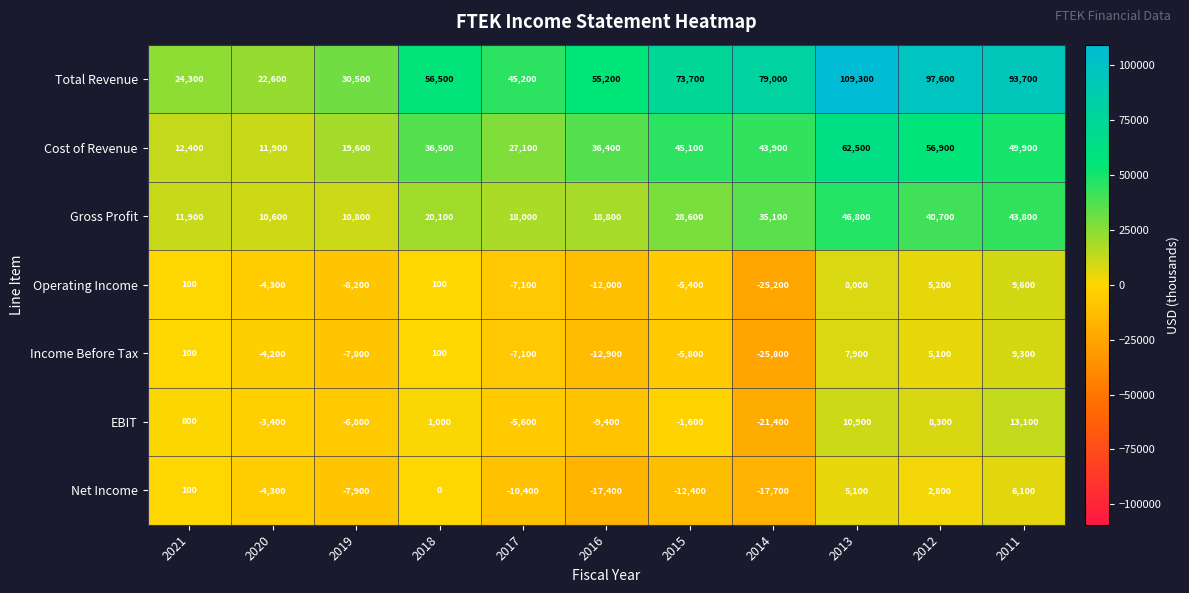

The Operating Income series shows 9120 at 2012. True or false?

False